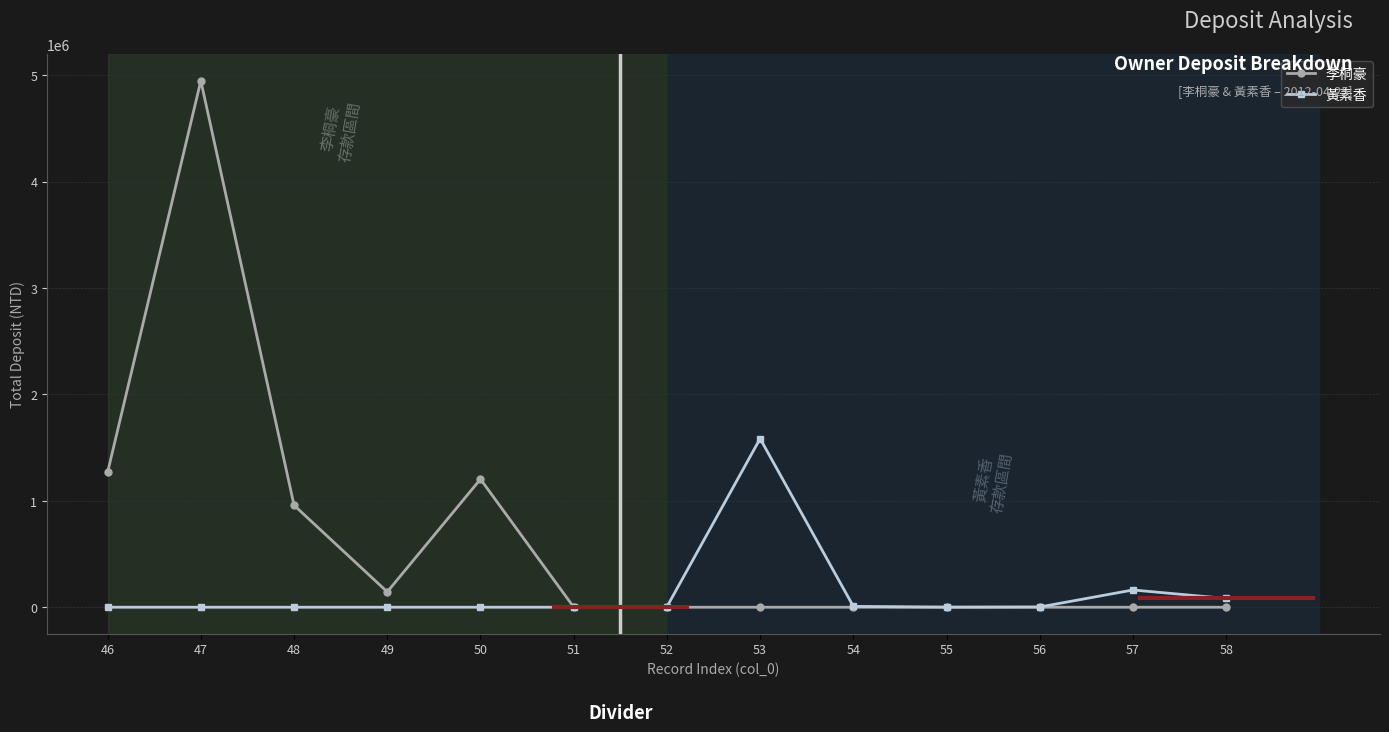

List the series in order of their peak value, highest first.

李桐豪, 黃素香